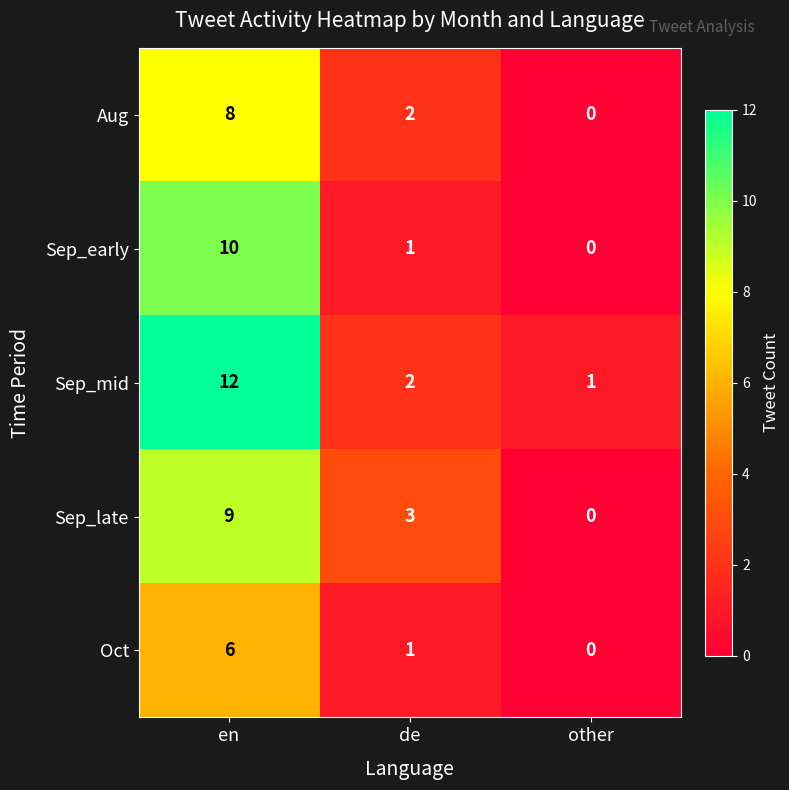

True or false: Sep_early has a value of 1 at de.

True